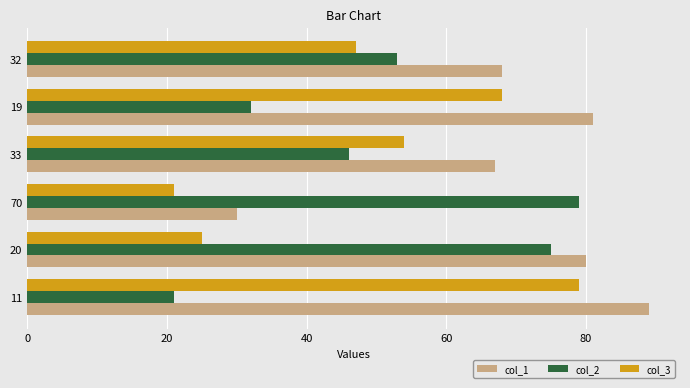

At 32, list the series in order from largest to smallest.

col_1, col_2, col_3